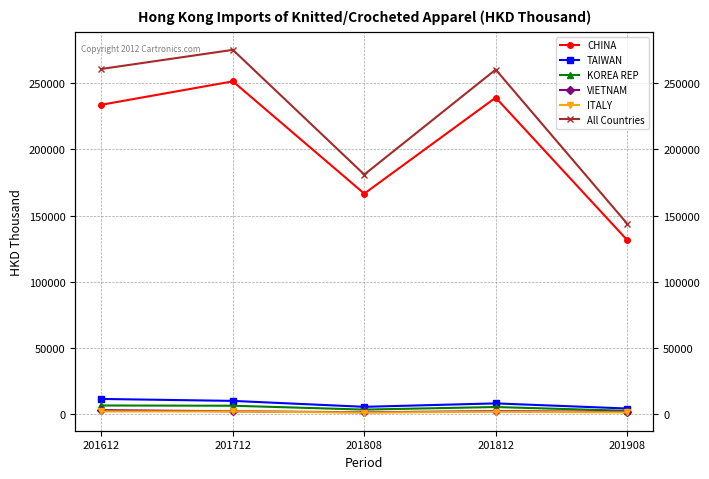

How many lines are shown in the chart?

6